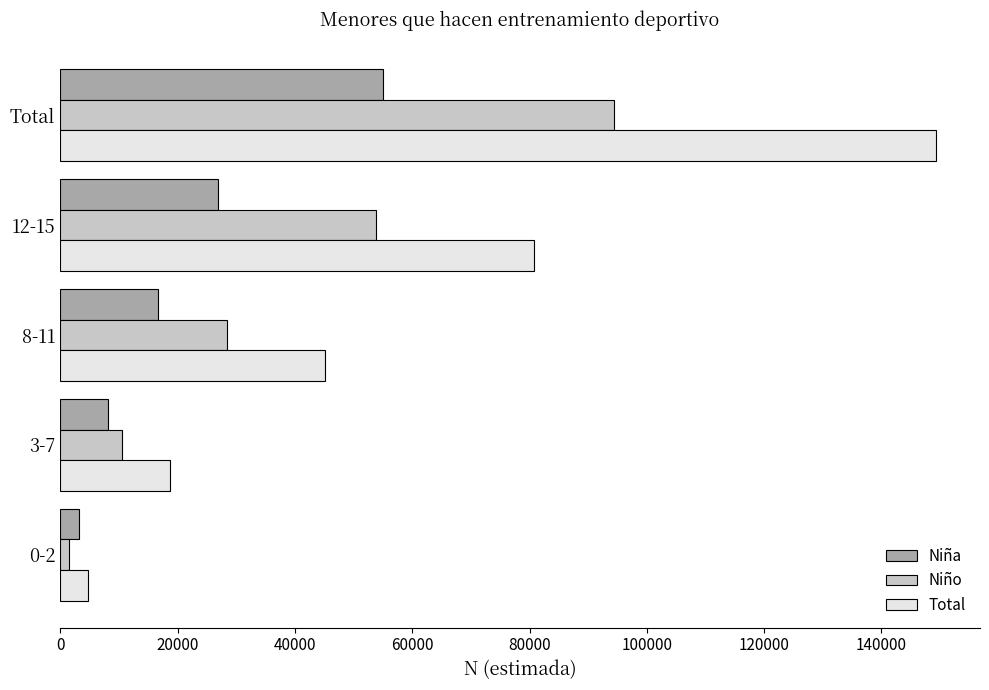

How many values in the Total series are below 45083?

2